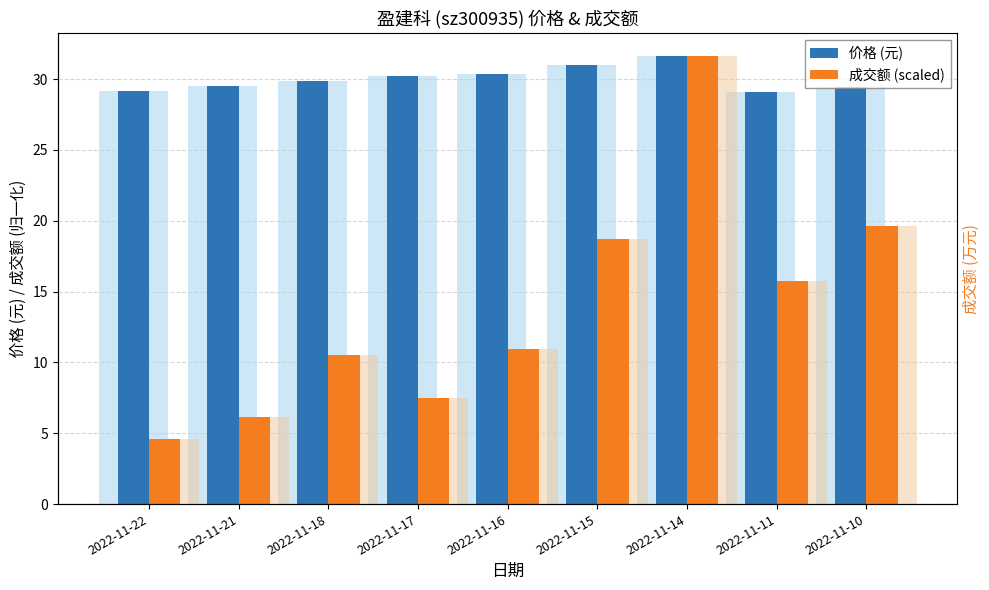

Between 2022-11-16 and 2022-11-15, which series saw the biggest shift?

成交额 (scaled)